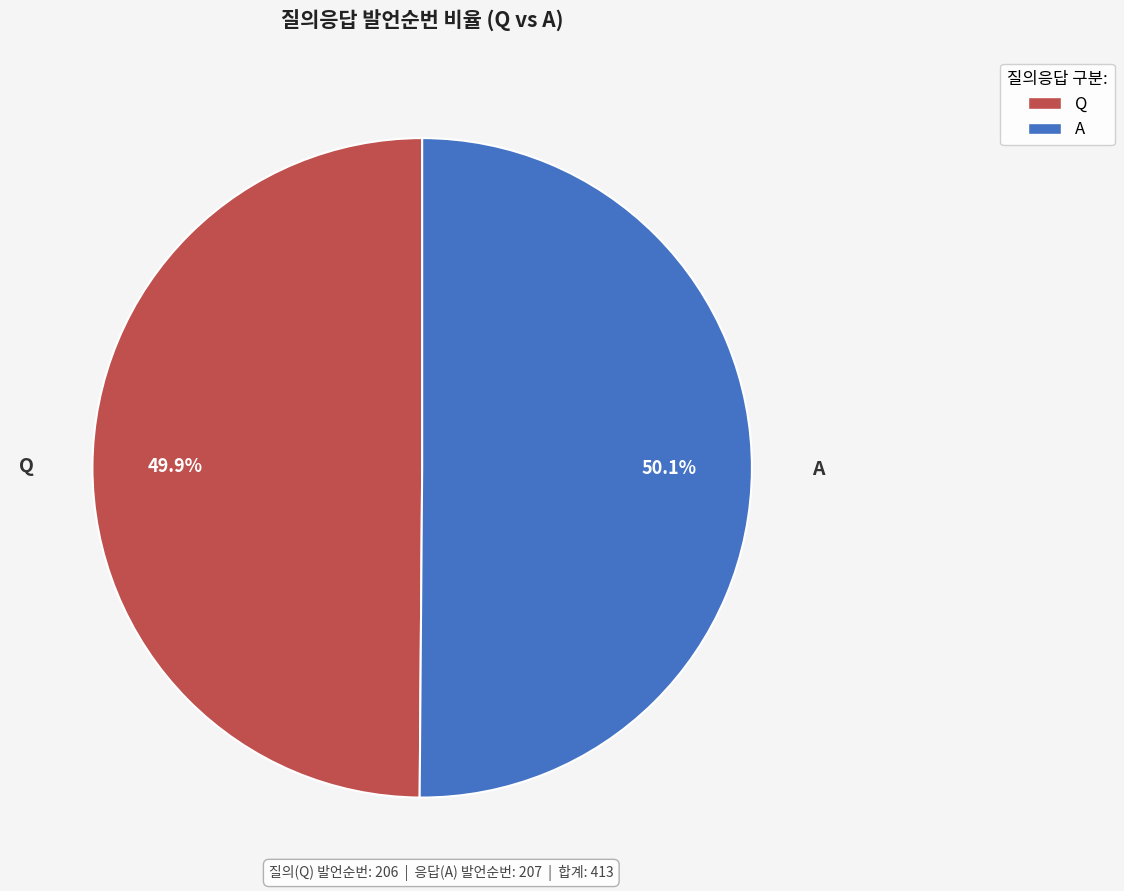

Approximately how many times larger is the value at Q compared to A?

1.0